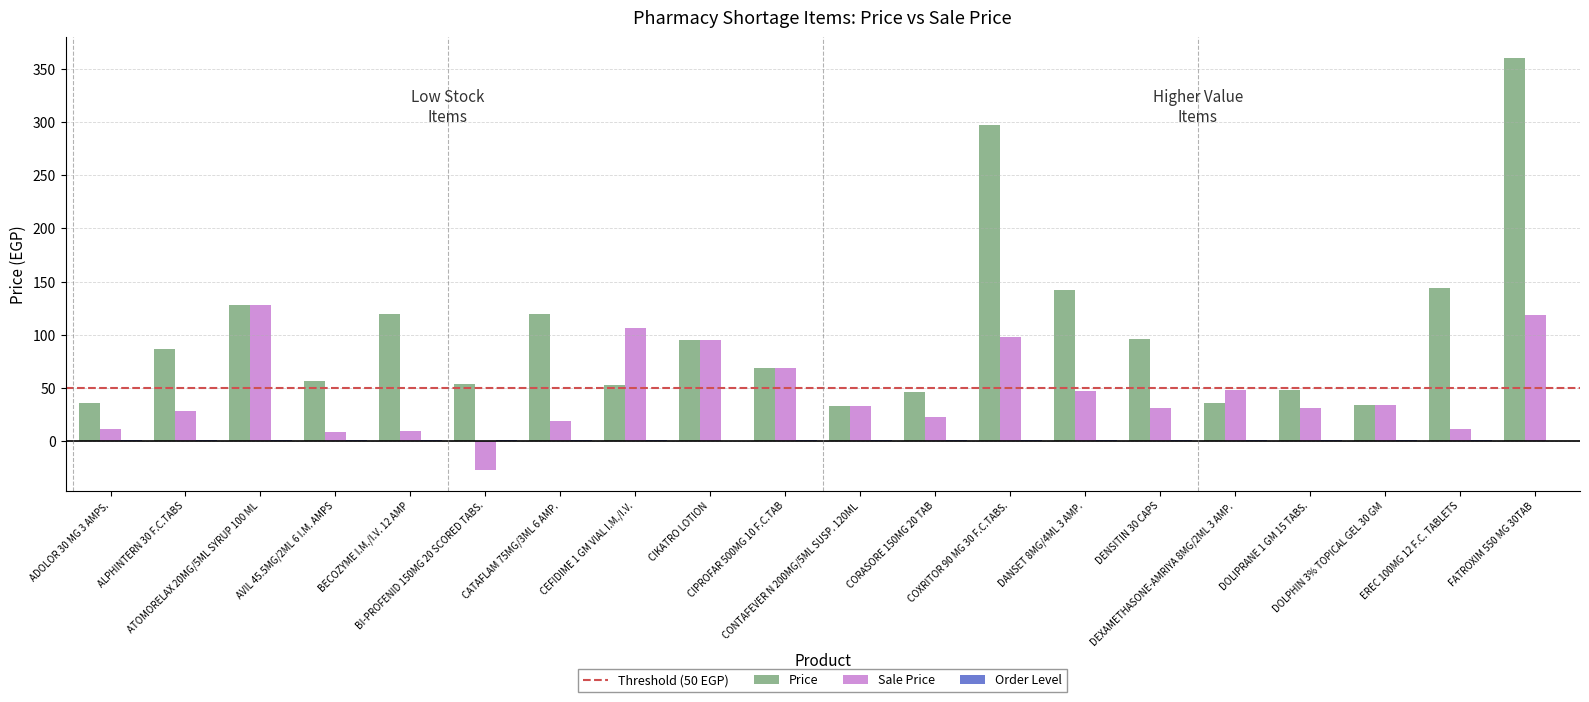

What is the sum of all Price values?

2055.5